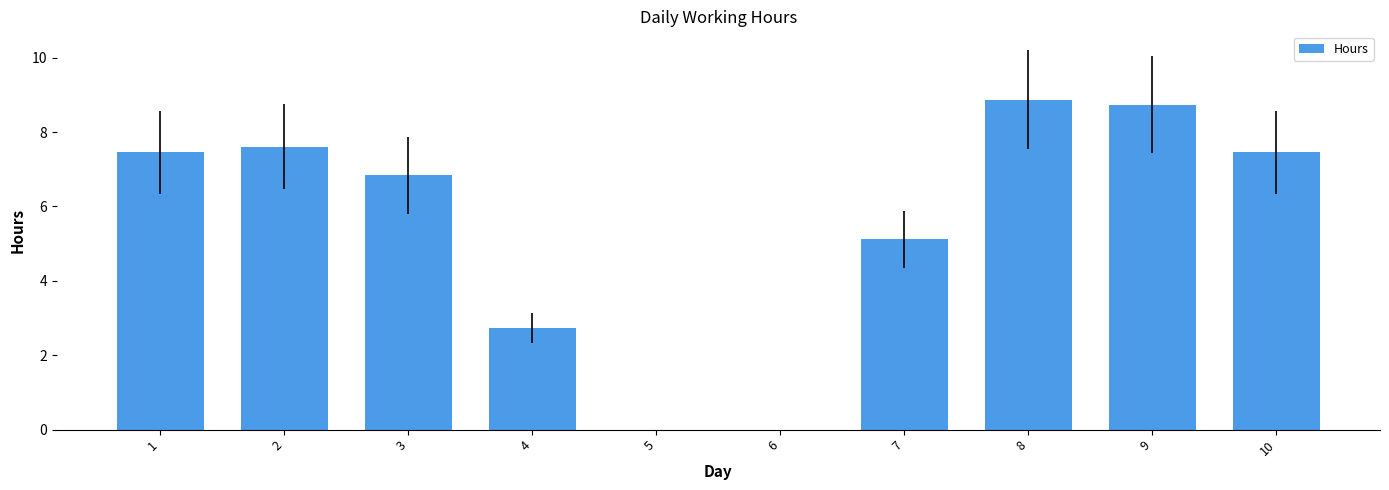

Reading left to right, transcribe all the data shown in this chart.

1=7.5	2=7.6	3=6.8	4=2.7	5=0.0	6=0.0	7=5.1	8=8.9	9=8.7	10=7.5